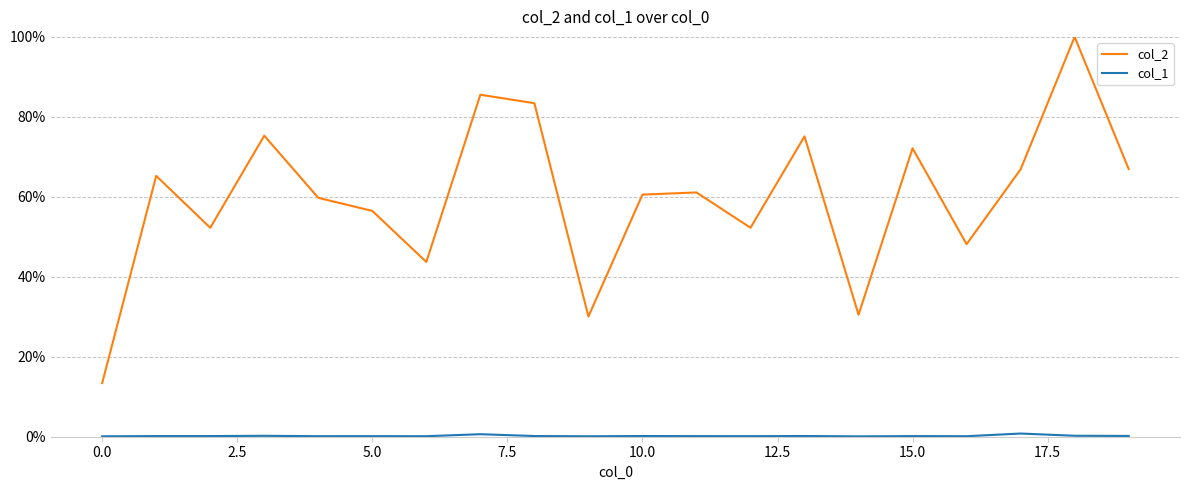

Count the col_1 values in the range 0 to 1.

20